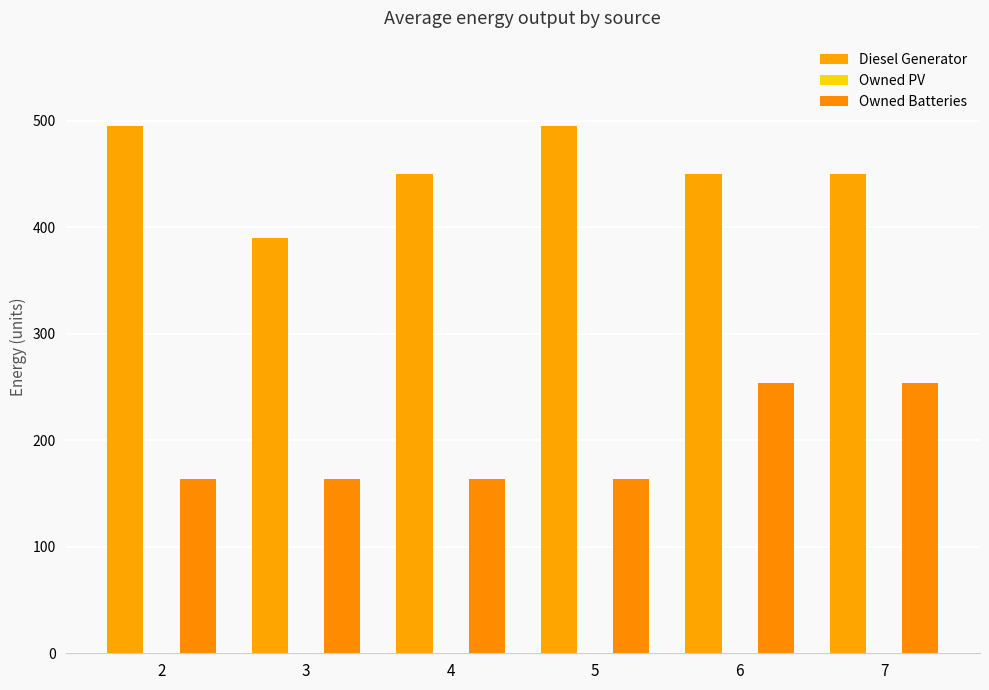

Is it true that Diesel Generator equals 95 at 6?

False